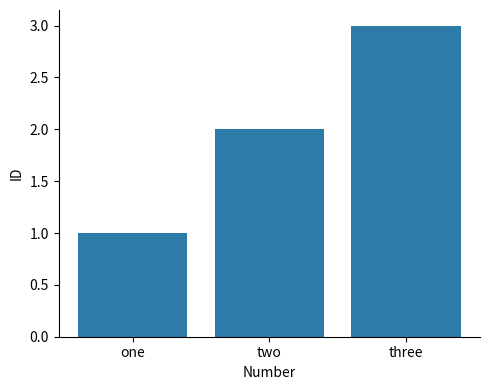

Rank the categories by value from lowest to highest.

one, two, three